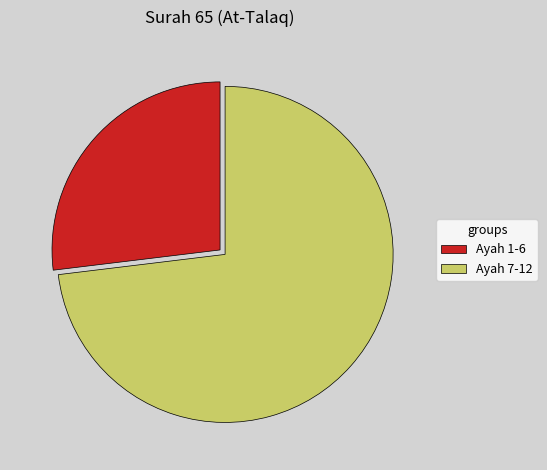

Count the number of slices in the pie.

2